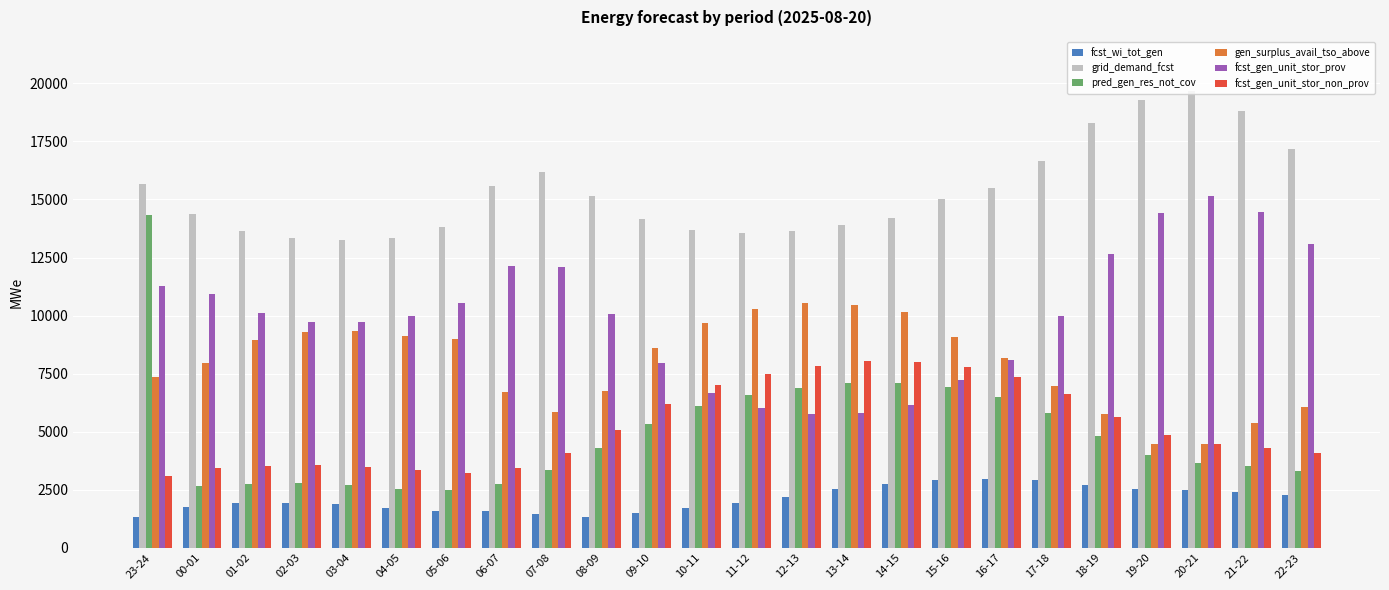

Which series has the largest range (max minus min)?

pred_gen_res_not_cov